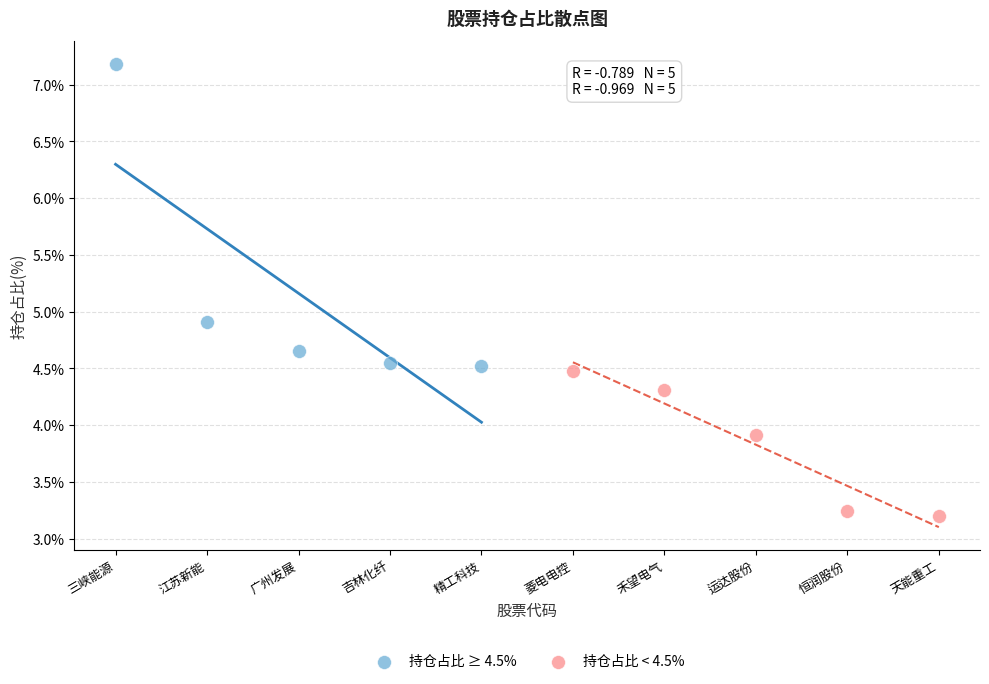

Which series reaches the minimum Y coordinate?

持仓占比 < 4.5%